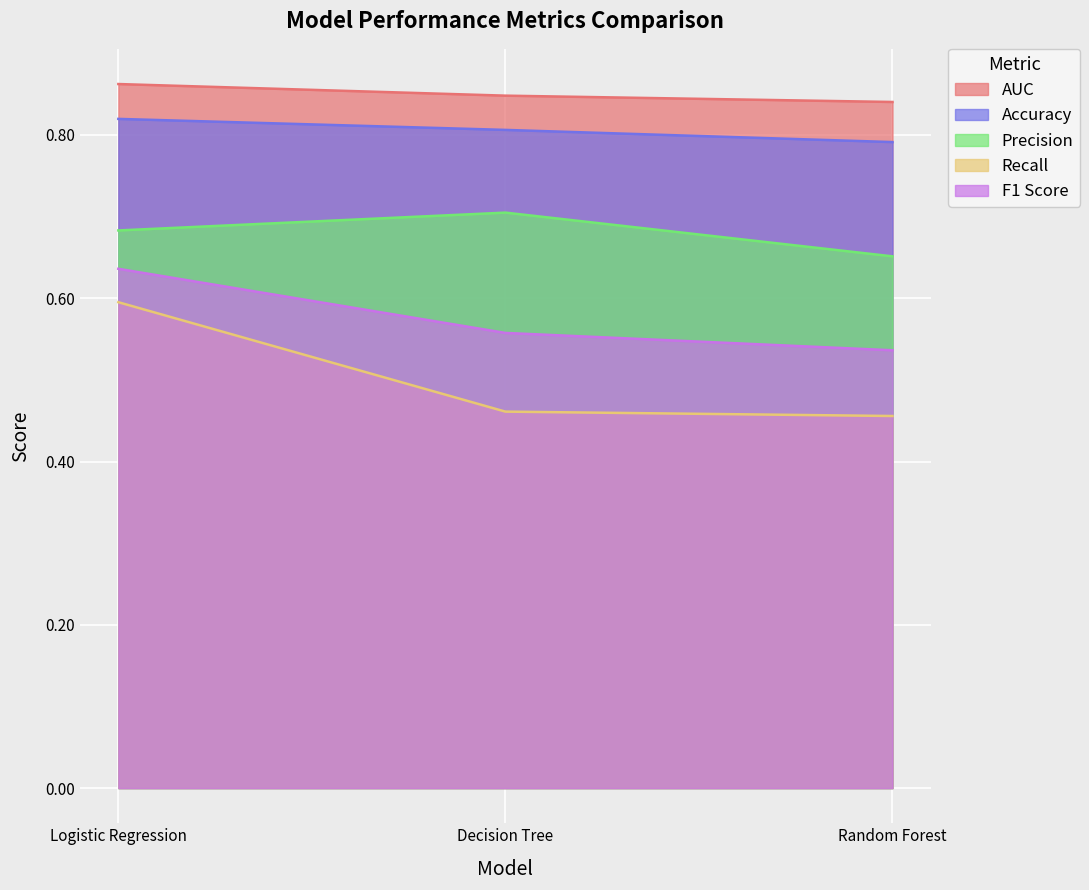

Is the value of Precision at Decision Tree greater than the value of AUC at Logistic Regression?

No